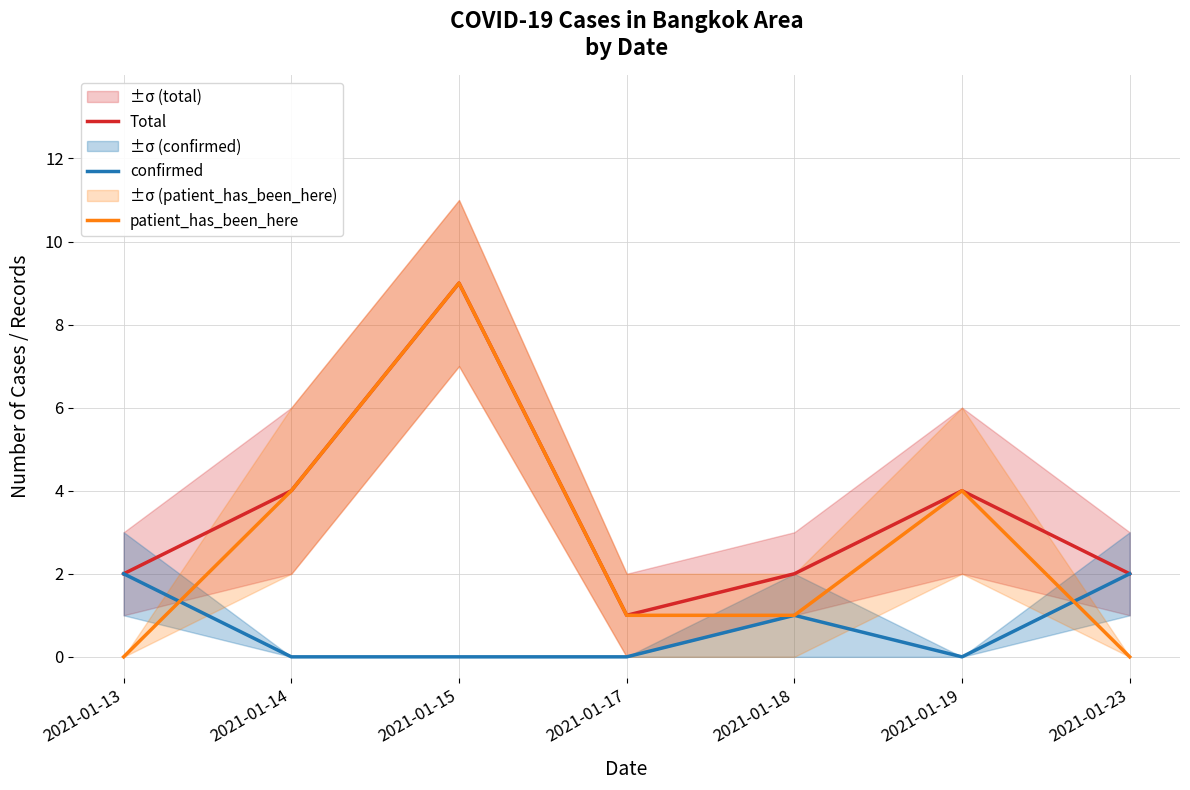

List the series in order of their peak value, lowest first.

confirmed, Total, patient_has_been_here